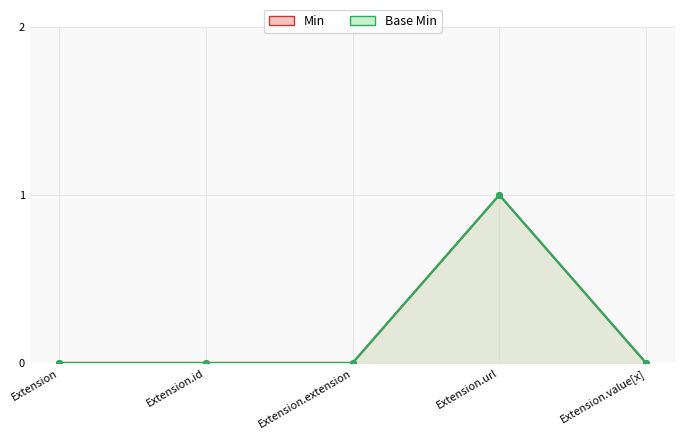

At how many categories does at least one series exceed 0?

1